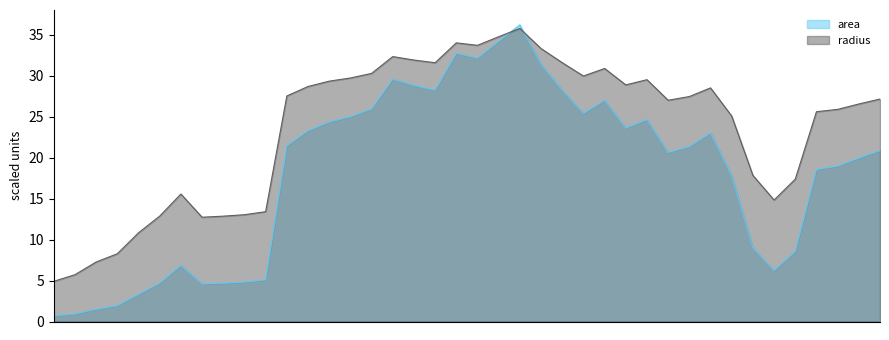

Which series has the largest total across all categories?

radius